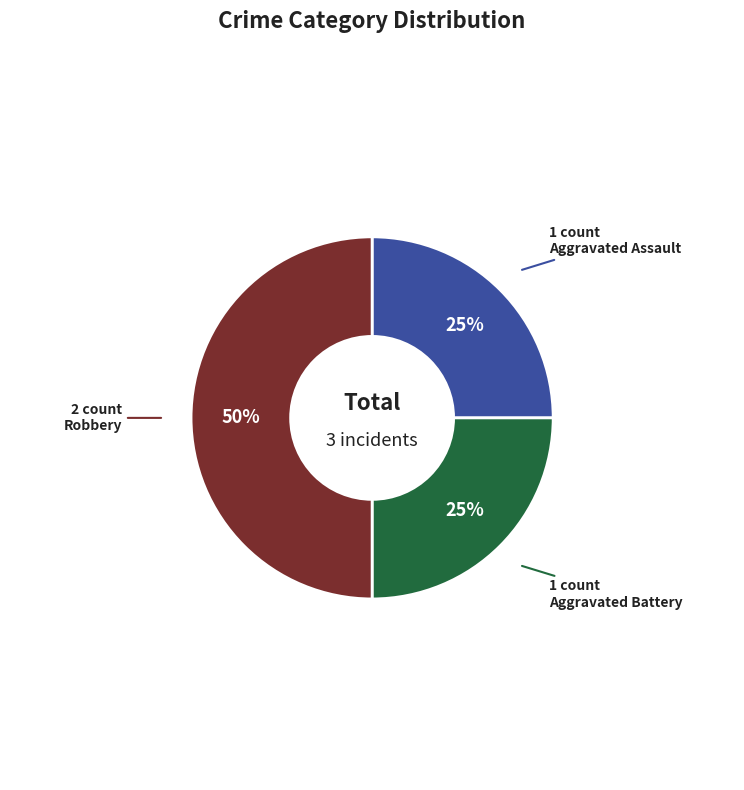

To the nearest percent, what is the average slice percentage?

33%